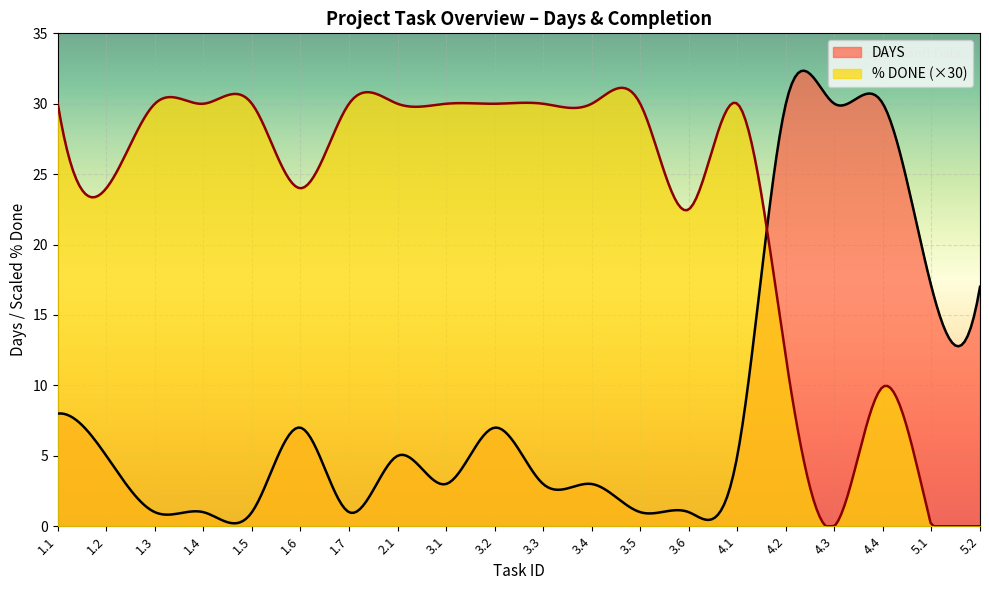

What is the greatest value displayed?

32.3